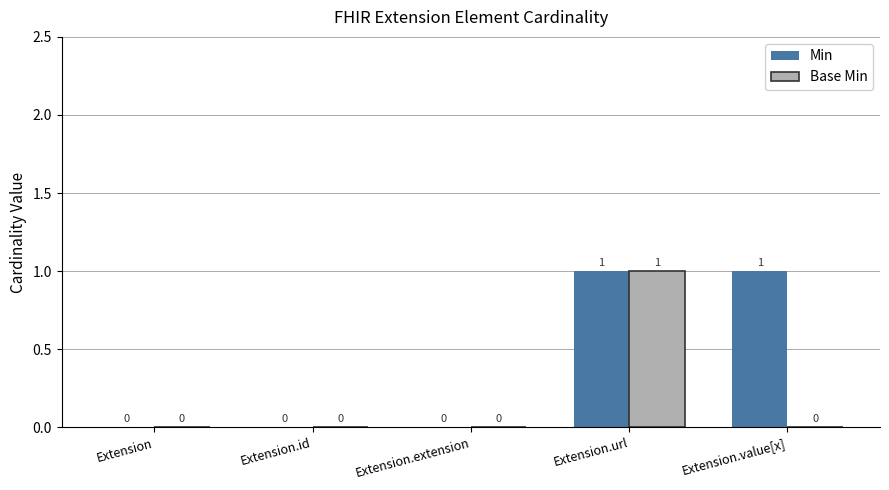

The Min series shows 2 at Extension.url. True or false?

False